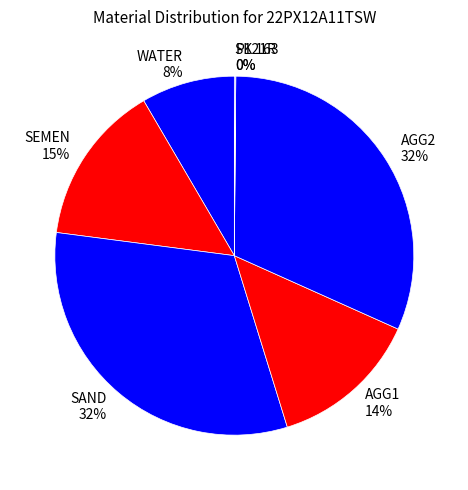

Is there any slice that represents more than half of the pie?

No